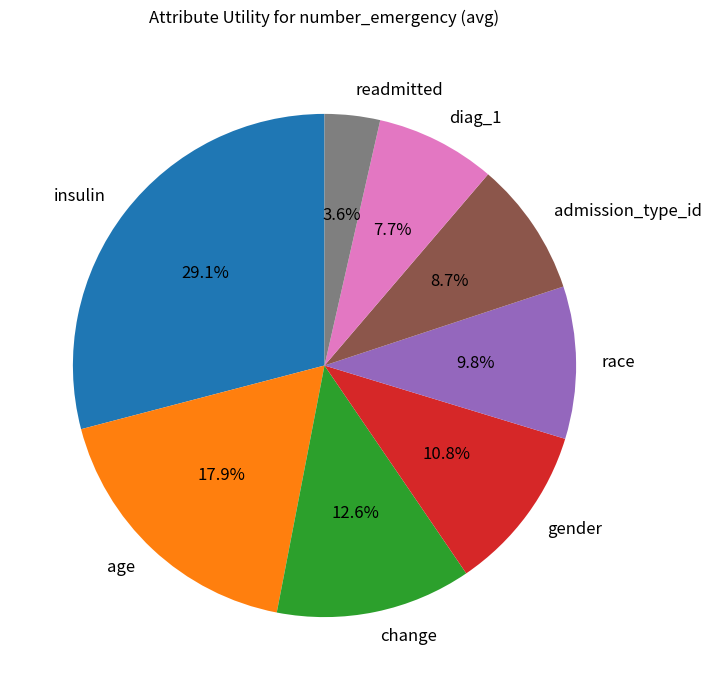

Is there a majority slice in this chart?

No